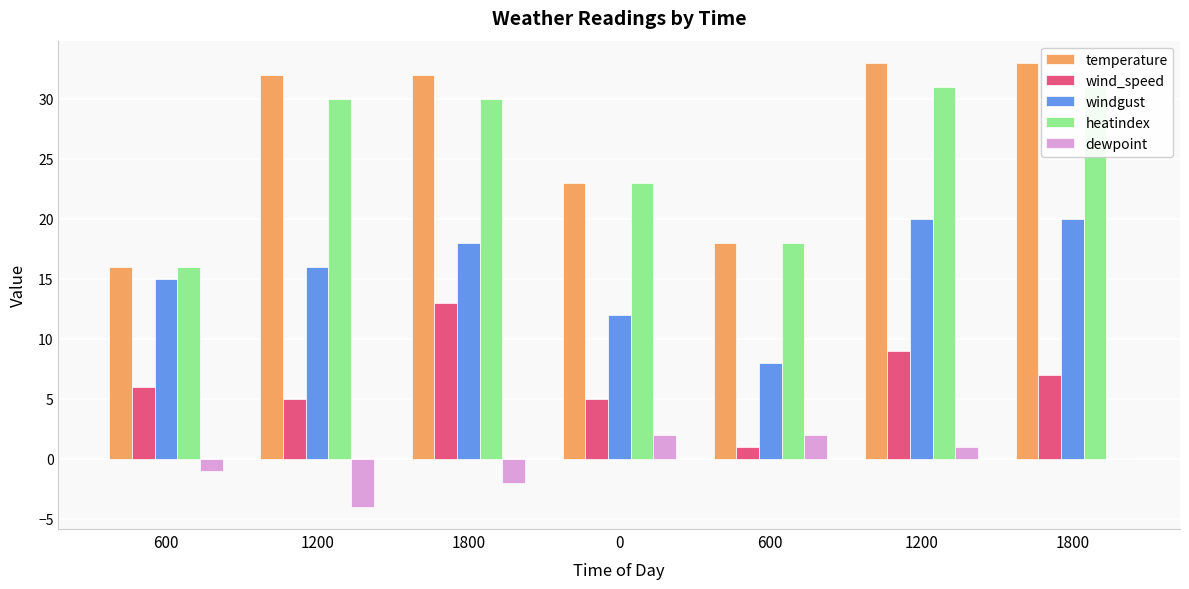

Reading left to right, what are all the values shown in this chart?

temperature: 16	32	32	23	18	33	33
wind_speed: 6	5	13	5	1	9	7
windgust: 15	16	18	12	8	20	20
heatindex: 16	30	30	23	18	31	31
dewpoint: -1	-4	-2	2	2	1	0